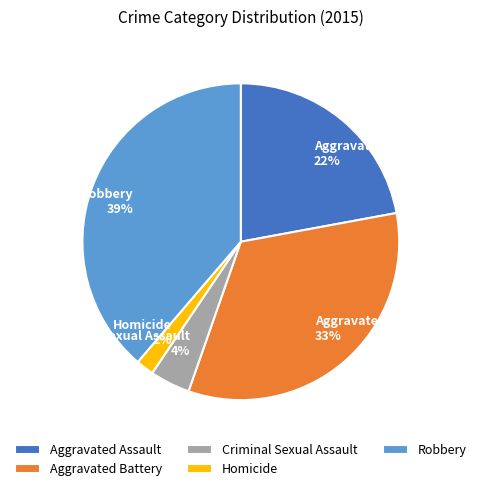

Is the sum of Homicide and Aggravated Assault greater than half?

No